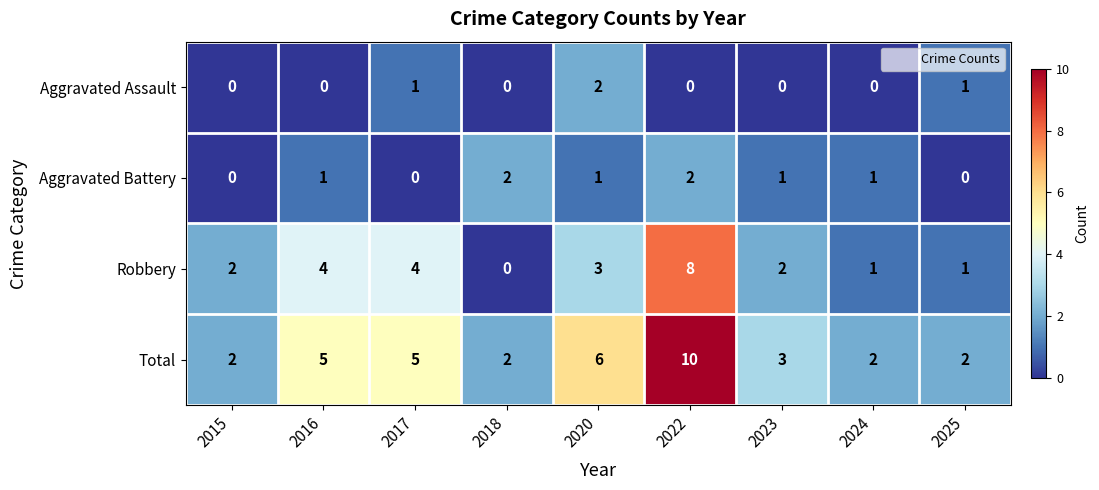

What is the total value across all series at 2015?

4